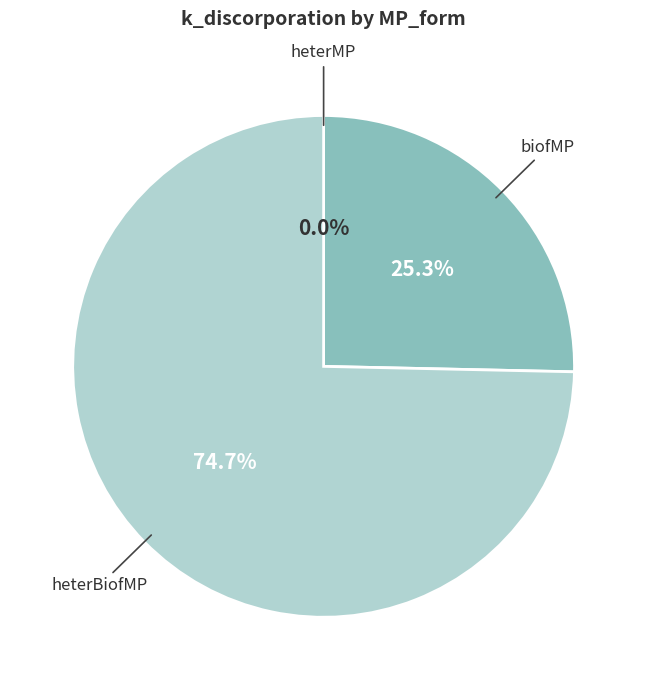

Does any single category account for the majority?

Yes